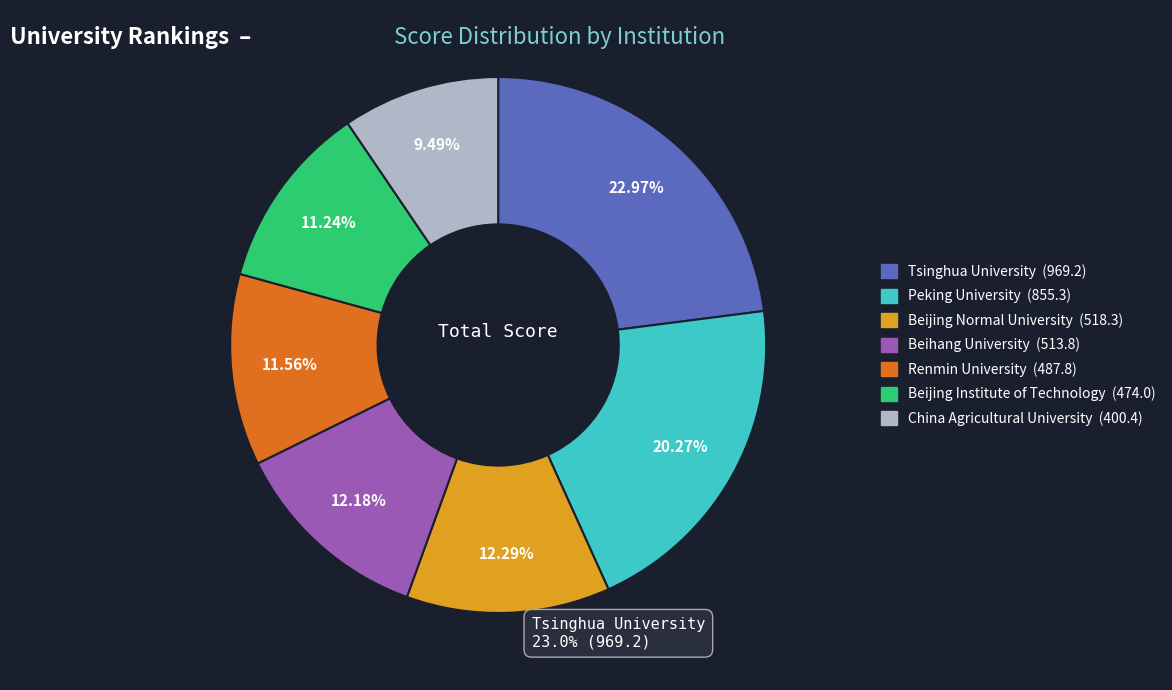

Does any single category account for the majority?

No